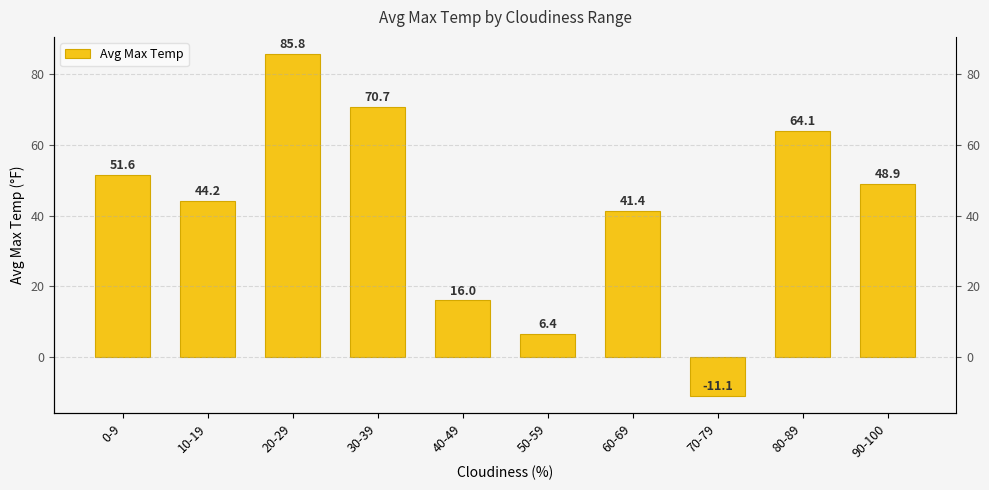

What is the average value?

41.8